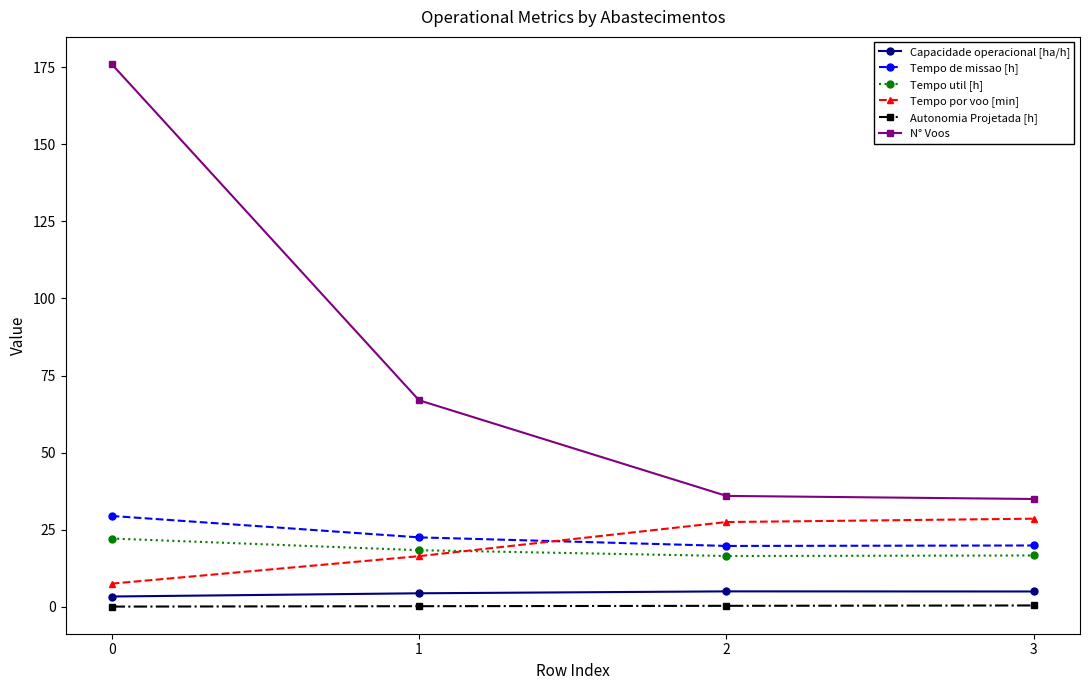

Does the chart display data point markers on the line(s)?

Yes